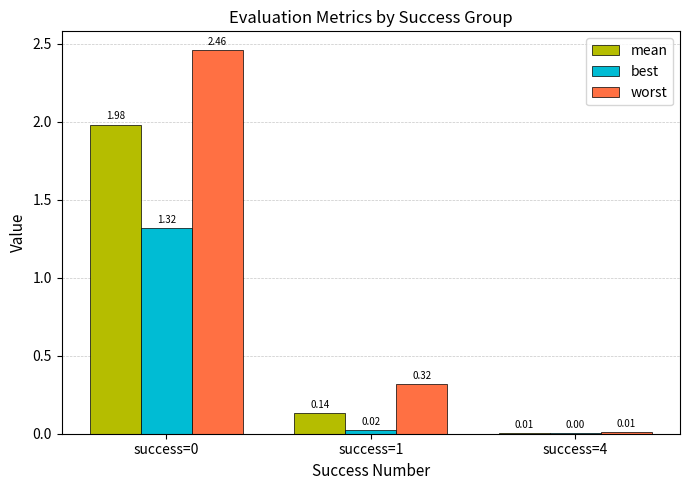

Which series has the widest spread of values?

worst